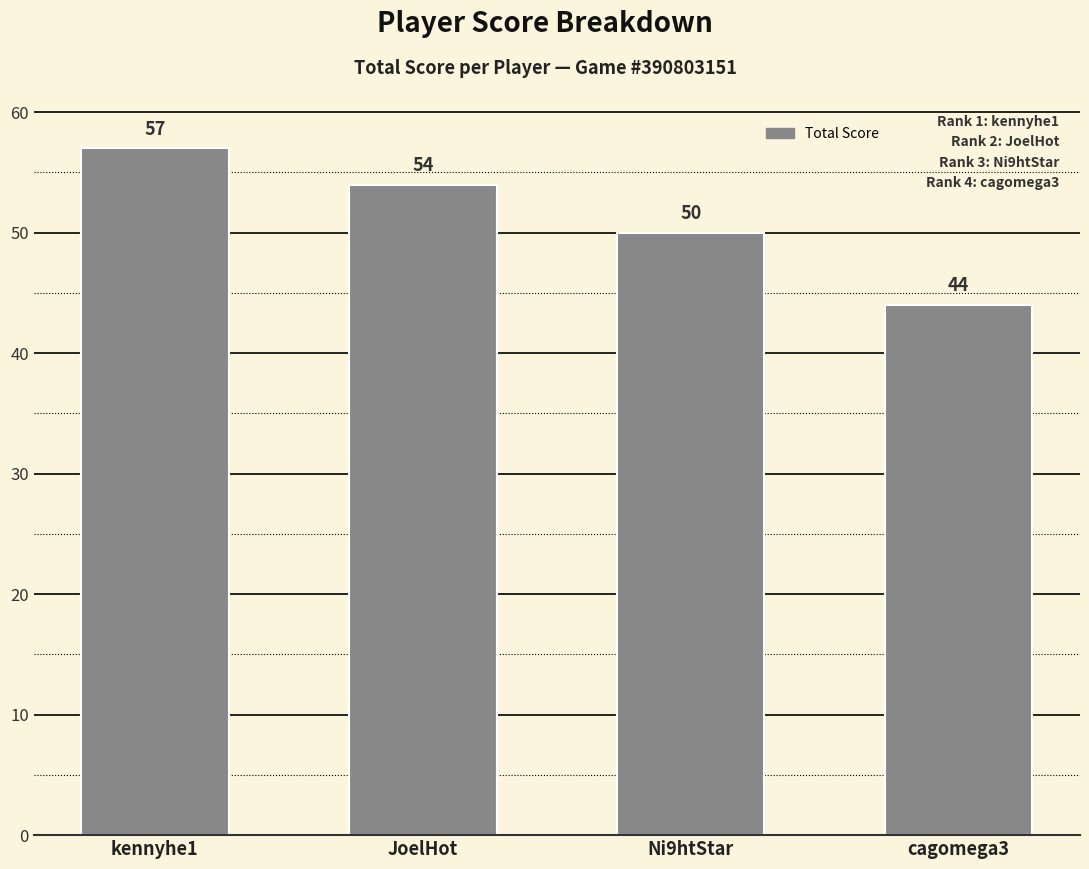

What is the change in value from JoelHot to cagomega3?

-10